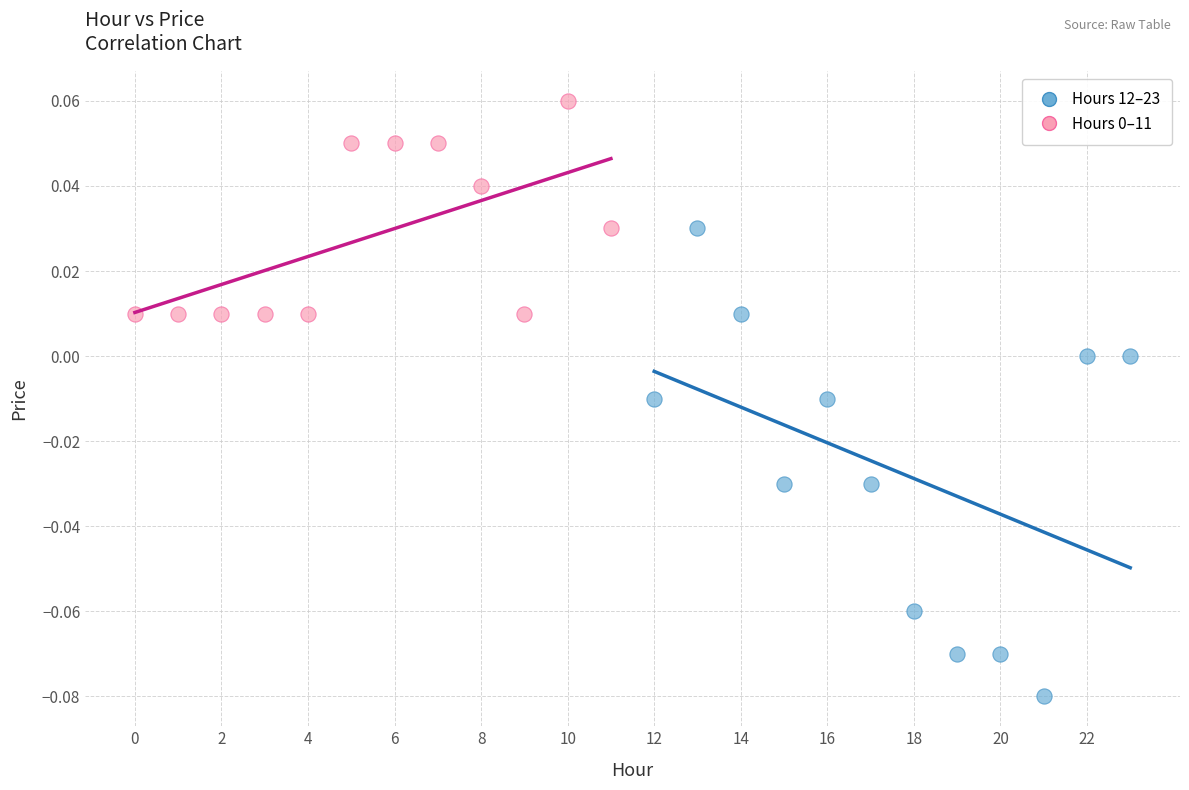

Which series has the widest spread of Y values?

Hours 12–23